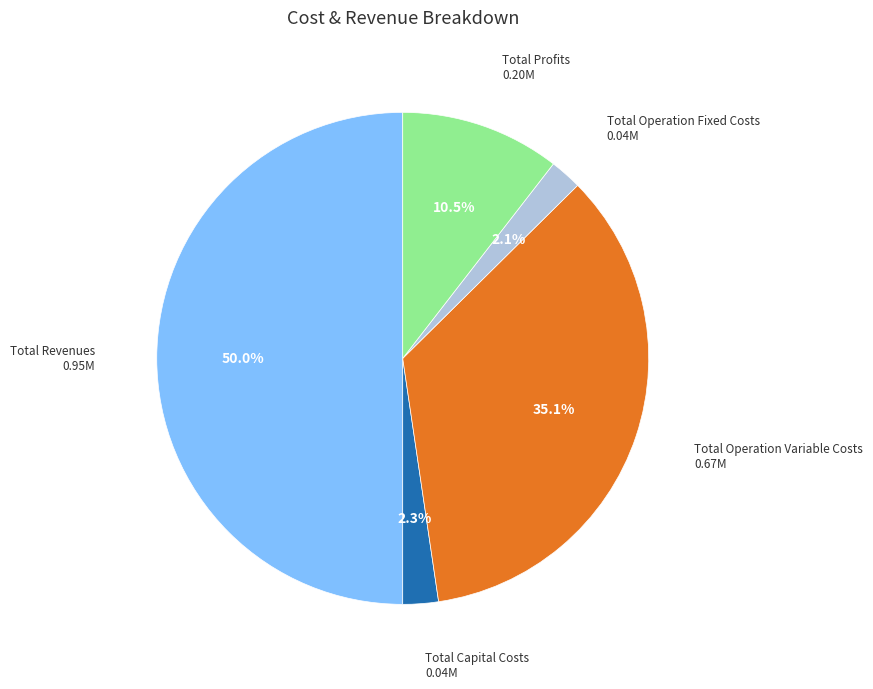

Count the number of slices in the pie.

5